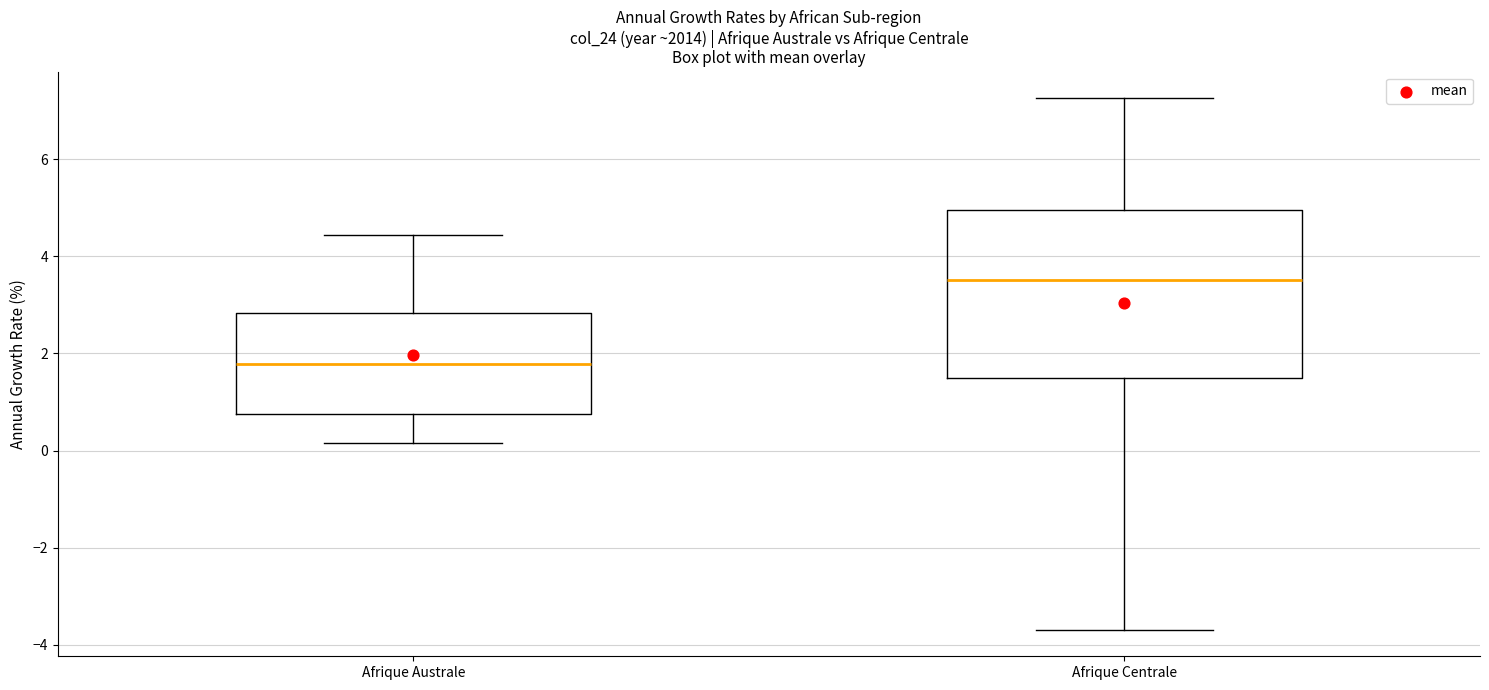

Reading left to right, read every box against the y-axis: the position of its median line, the range the box covers, and the ends of its whiskers. The values are not printed on the chart, so give them approximately, as read against the axis.

Afrique Australe: median 1.8, box 0.8 to 2.8, whiskers 0.2 to 4.4
Afrique Centrale: median 3.6, box 1.4 to 5.0, whiskers -3.6 to 7.2